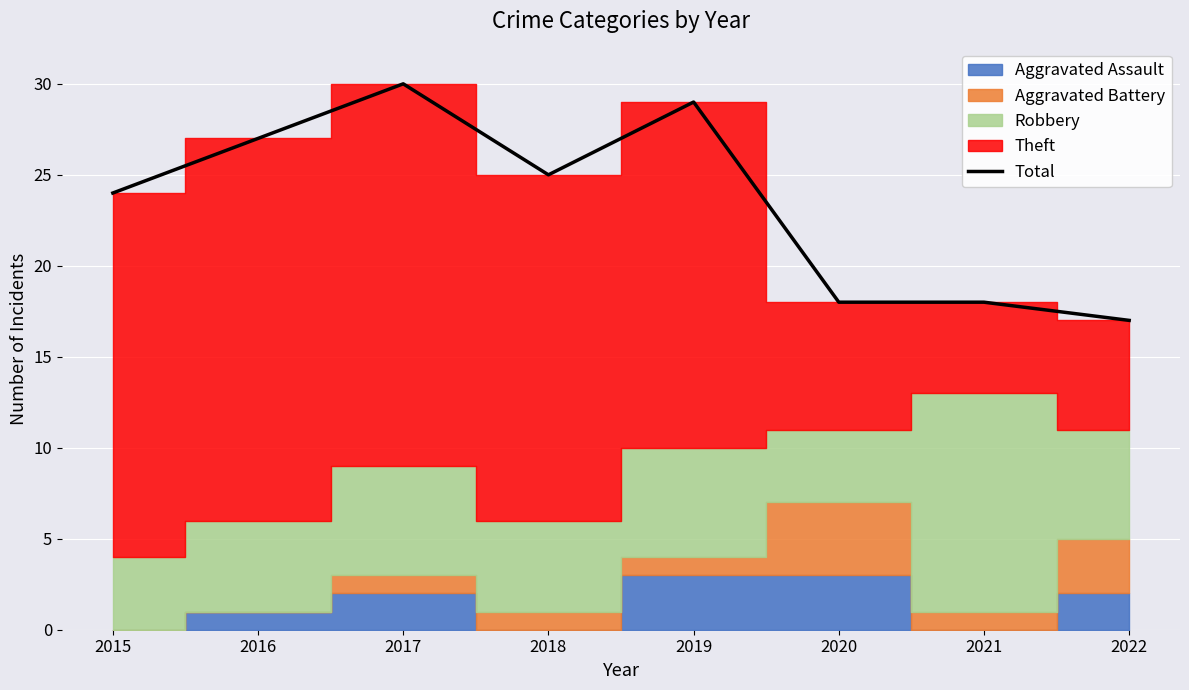

Approximately how many times larger is the value at 2015 compared to 2019?

0.8